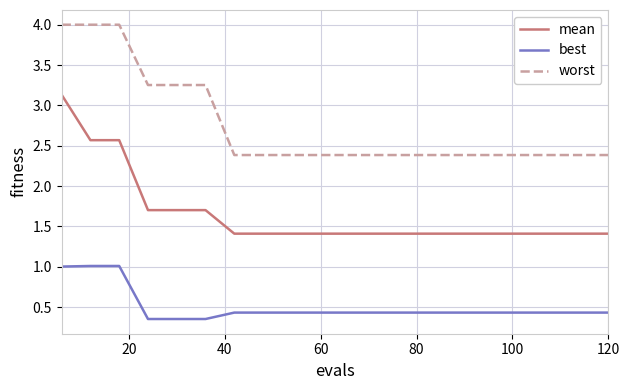

What is the sum of all mean values?

33.1